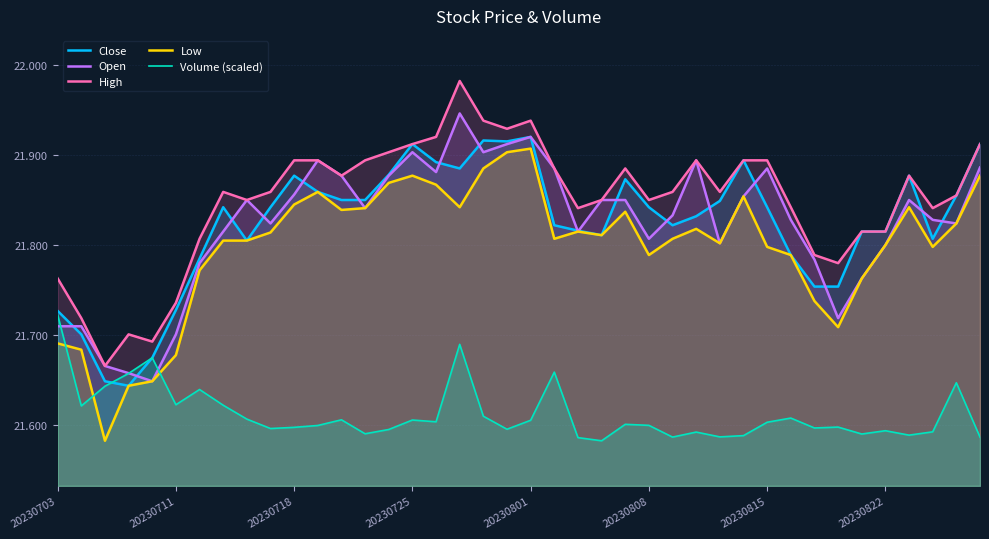

How many interior local peaks does the Low series have?

8